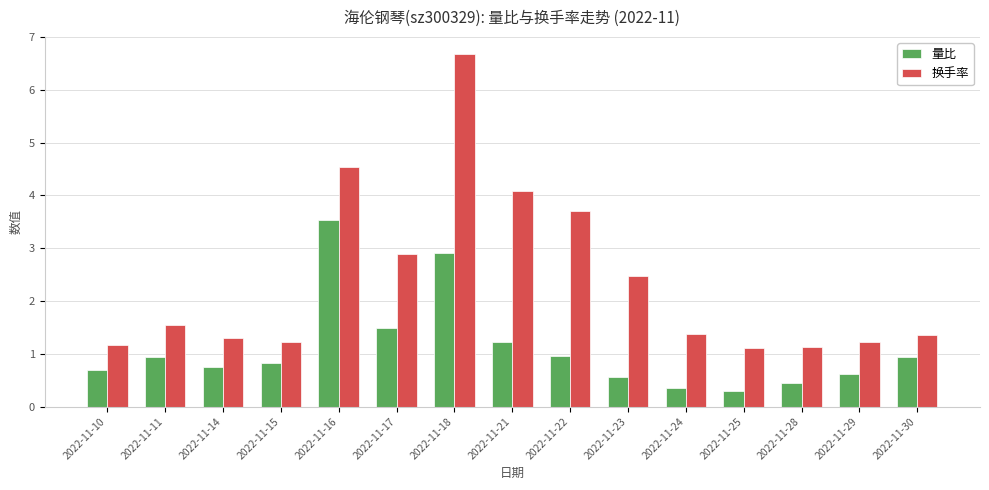

The 量比 series shows 4.3 at 2022-11-18. True or false?

False